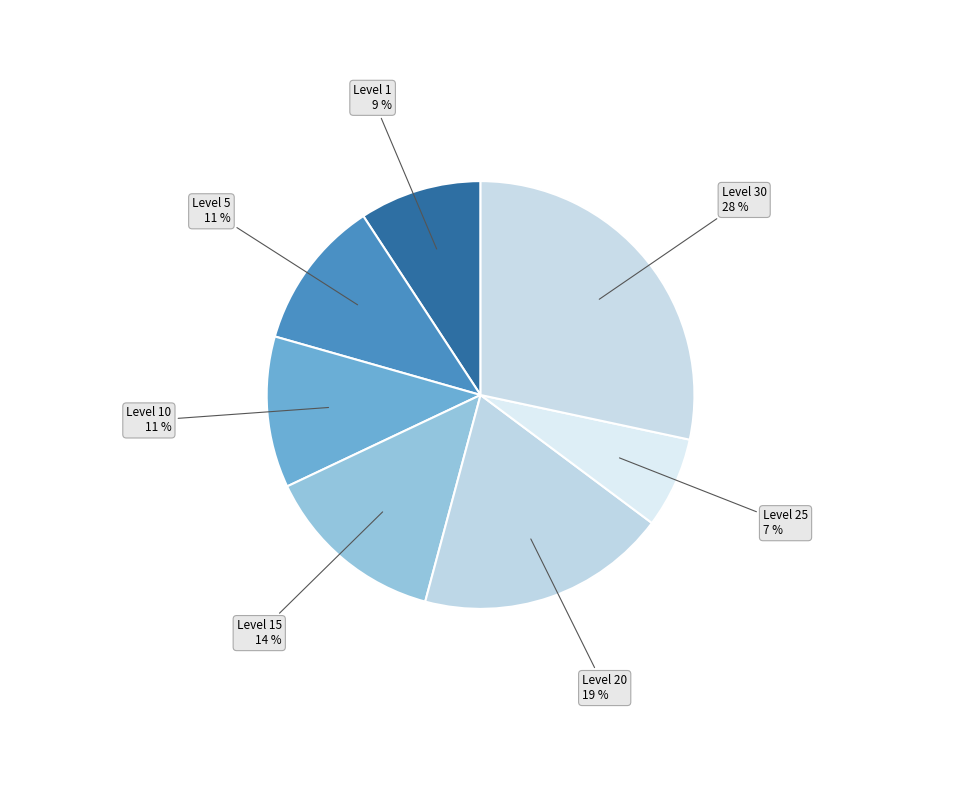

Which slice is the largest?

Level 30